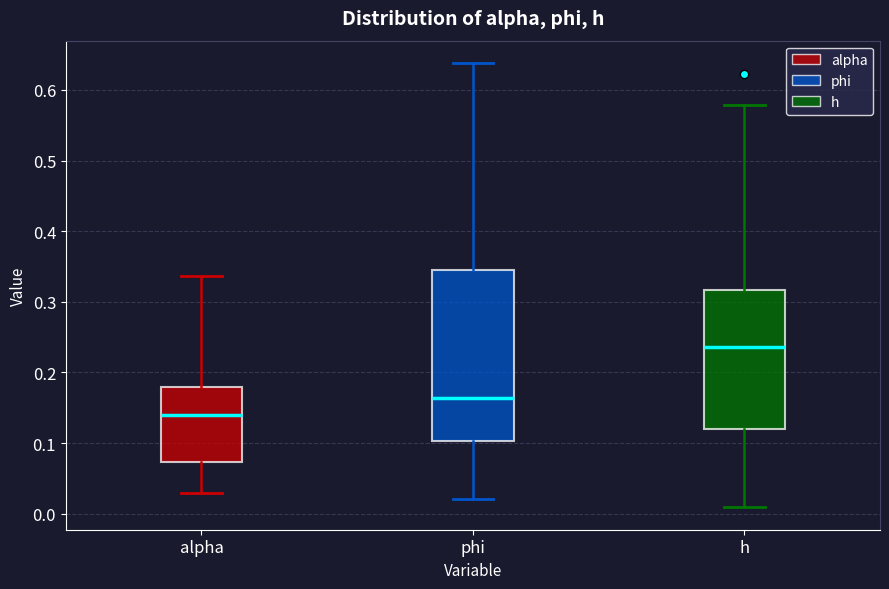

Reading left to right, transcribe this box plot: for each box, give where its median line is, the range the box spans, and where its two whiskers end, as read against the y-axis. The values are not printed on the chart, so give them approximately, as read against the axis.

alpha: median 0.14, box 0.07 to 0.18, whiskers 0.03 to 0.34
phi: median 0.16, box 0.10 to 0.34, whiskers 0.02 to 0.64
h: median 0.24, box 0.12 to 0.32, whiskers 0.01 to 0.58